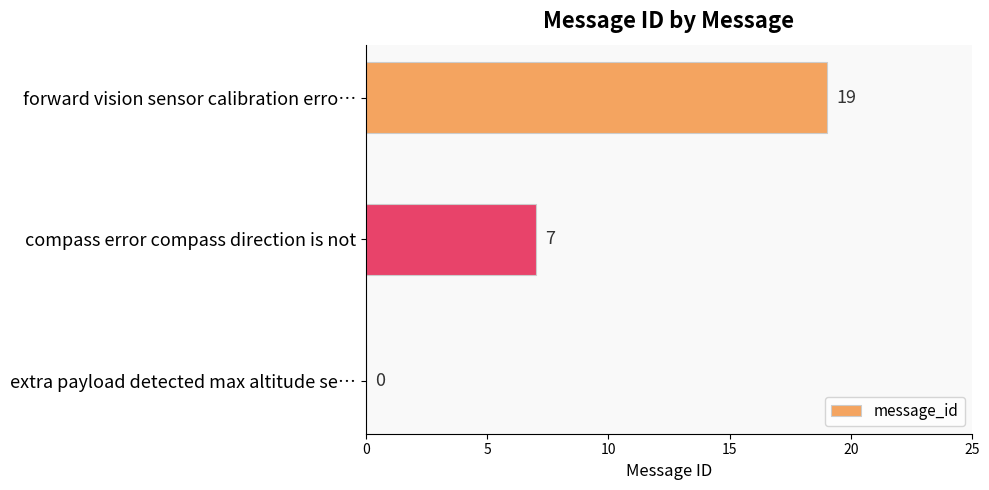

What is the maximum value shown in the chart?

19